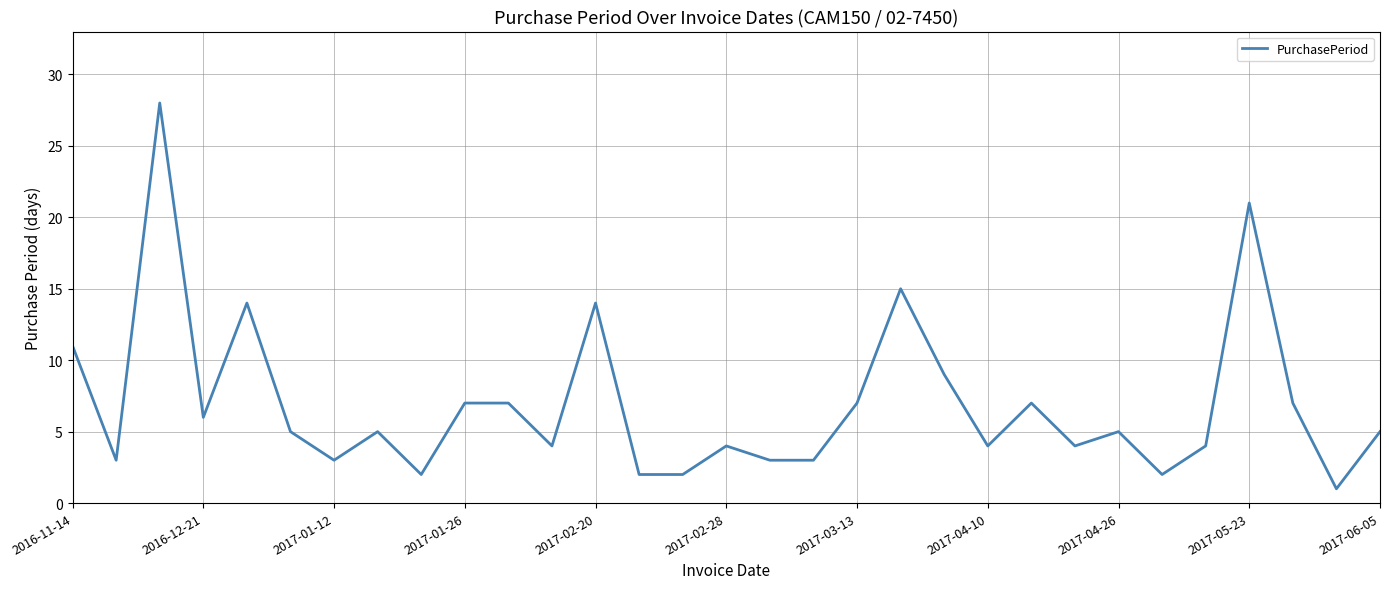

Reading left to right, transcribe all the data shown in this chart.

11	3	28	6	14	5	3	5	2	7	7	4	14	2	2	4	3	3	7	15	9	4	7	4	5	2	4	21	7	1	5